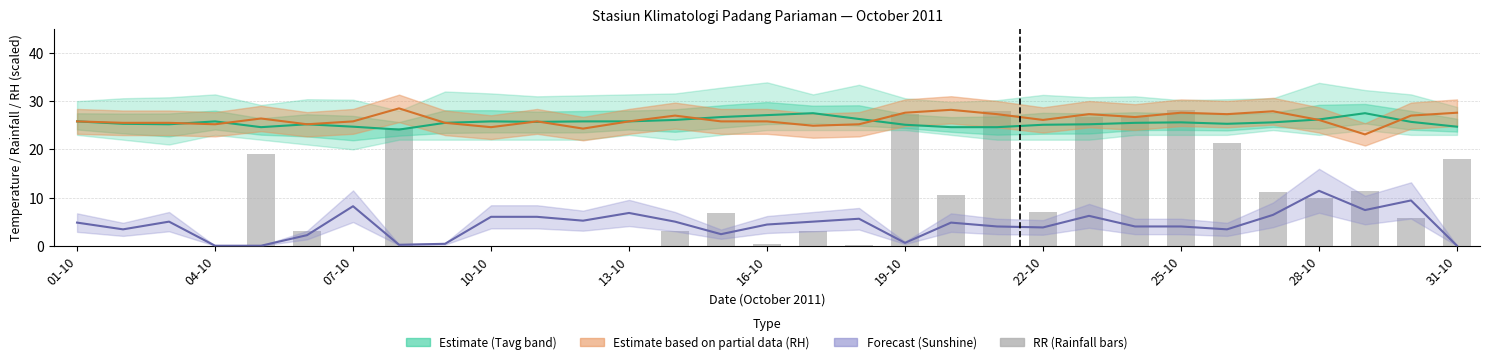

List the series in order of their peak value, highest first.

RH_avg (Partial), RR (Rainfall), Tavg (Estimate), ss (Forecast)